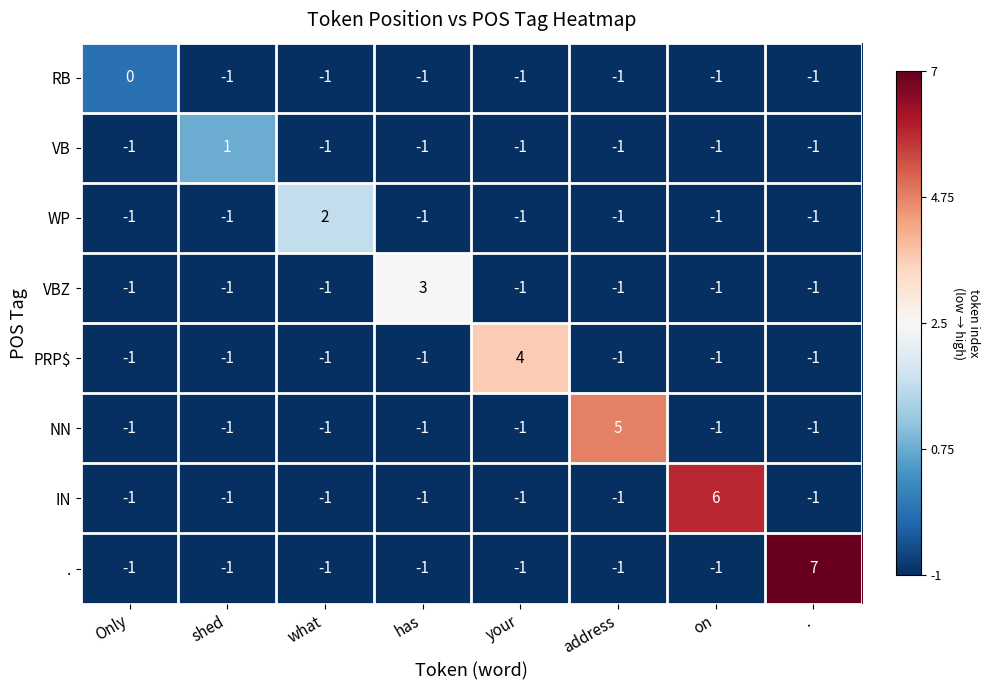

At which category is the sum across all series the highest?

.